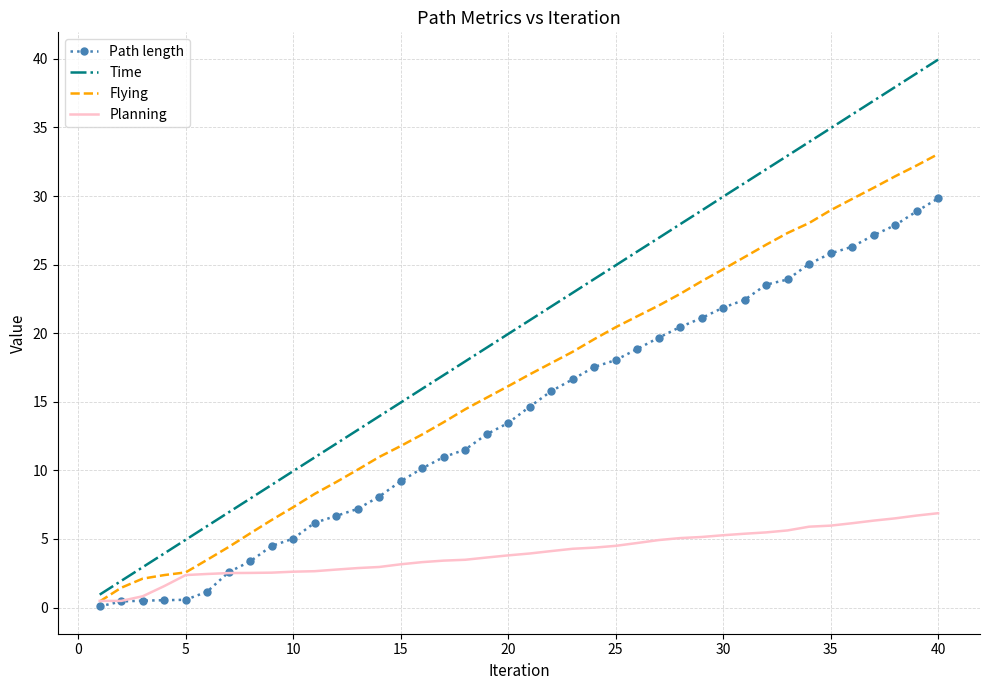

Which series has the widest spread of values?

Time